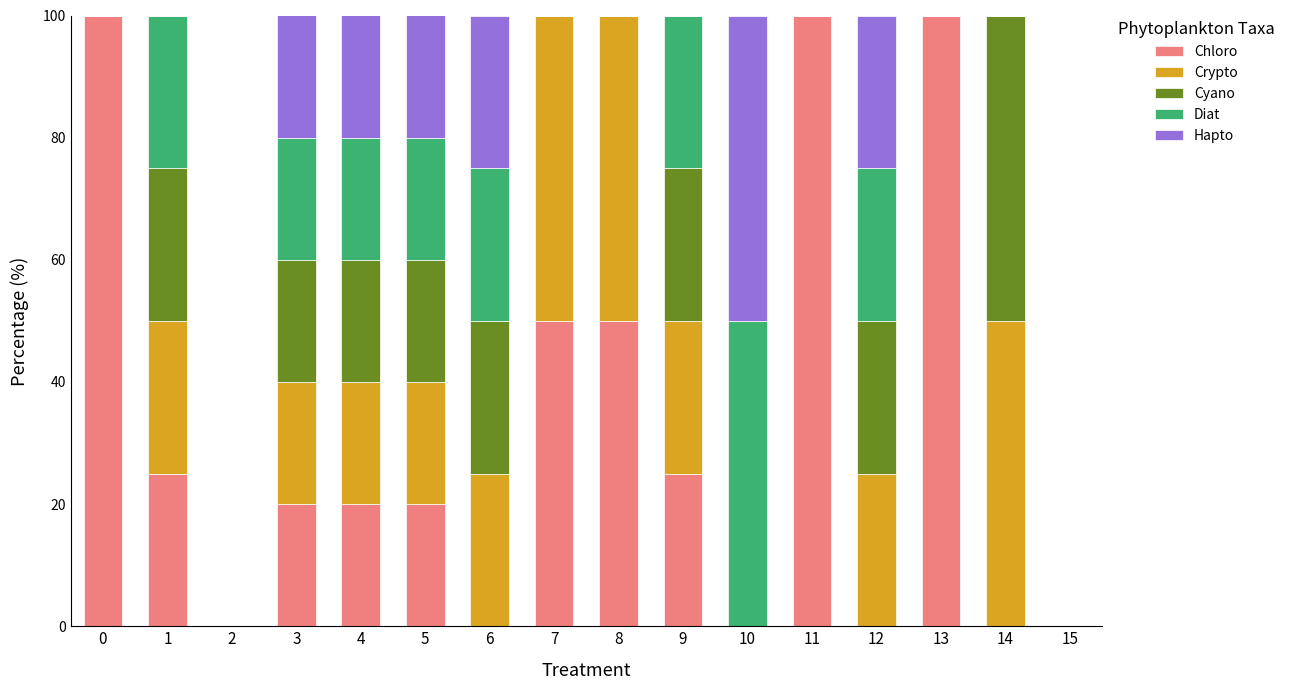

What is the difference between the maximum and minimum values in the Chloro series?

100